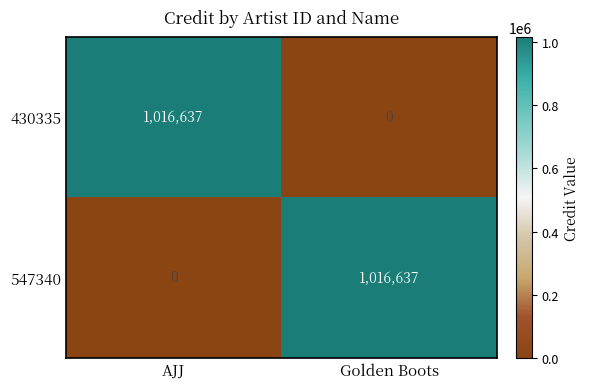

At how many categories does at least one series exceed 274549?

2